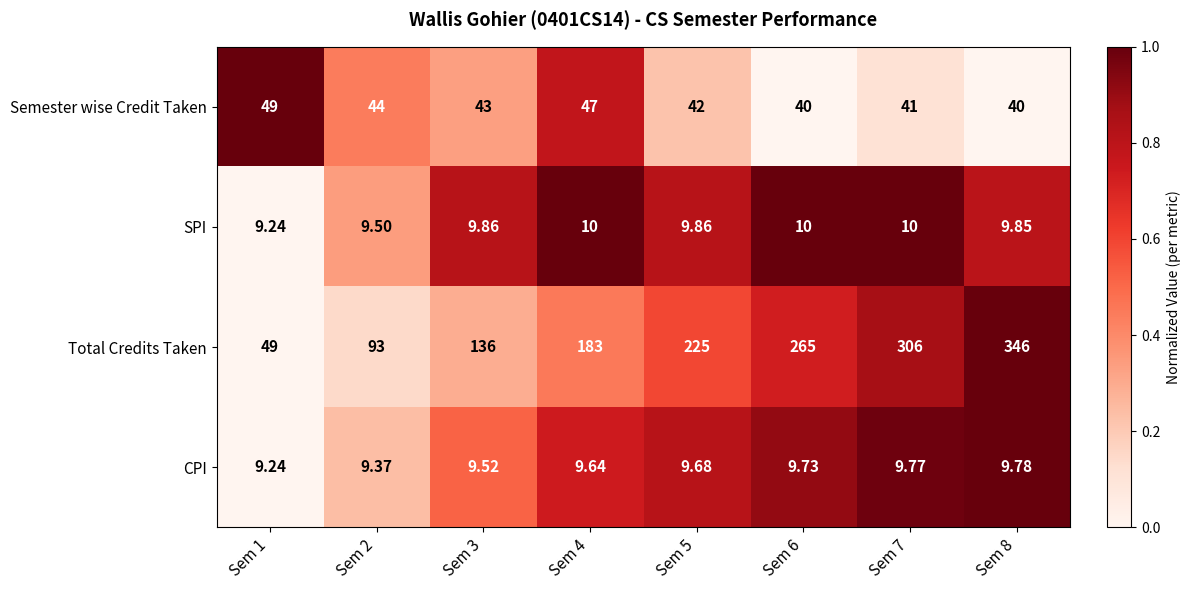

Is the value of SPI at Sem 5 greater than the value of Total Credits Taken at Sem 5?

No